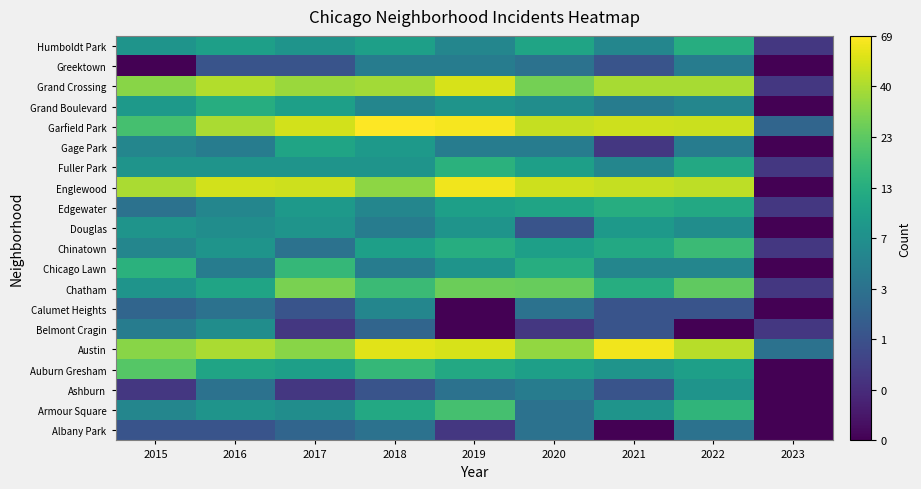

How many categories are shown in the chart?

9